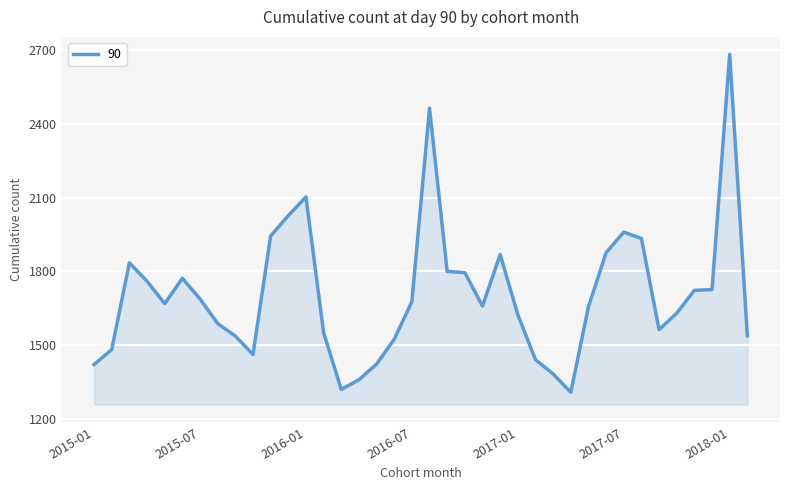

What is the difference between the maximum and minimum values?

1375